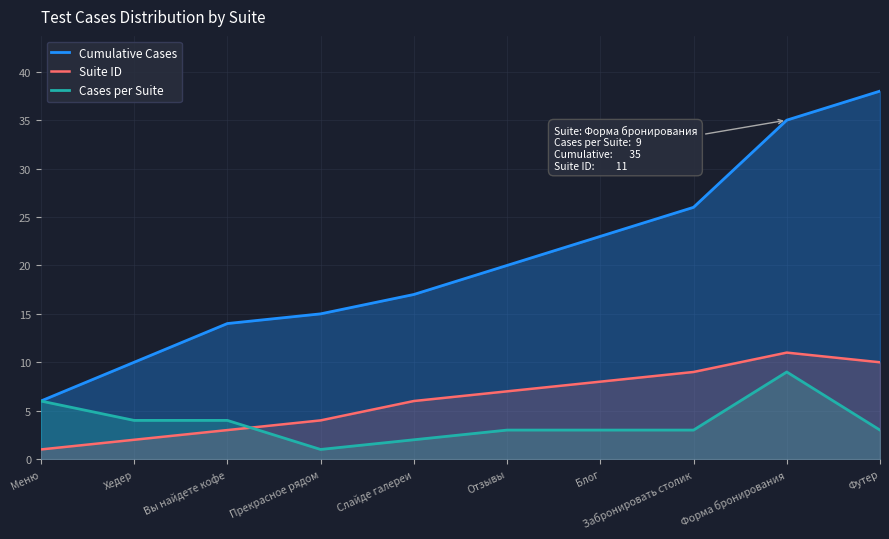

At which label does Cases per Suite first exceed 3?

Меню